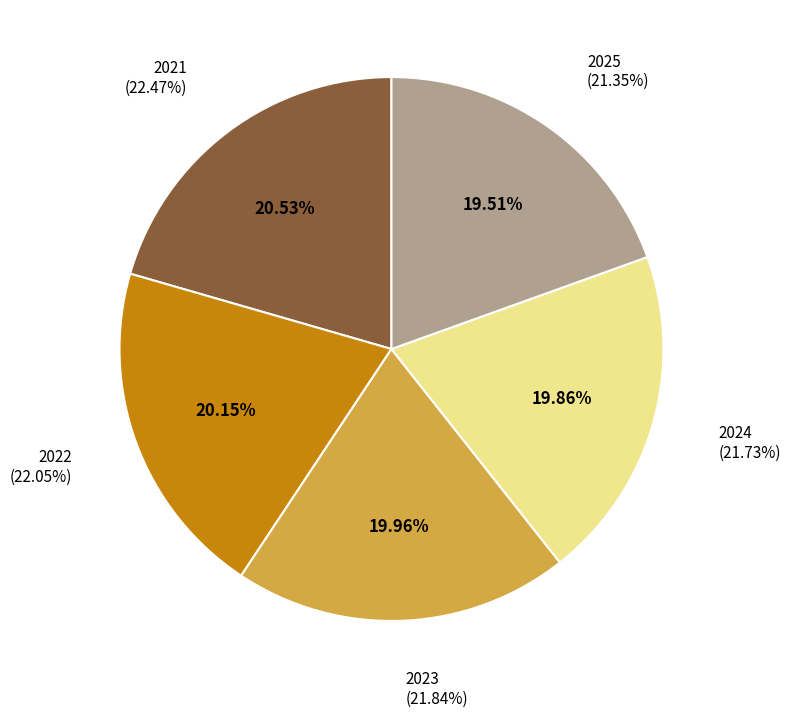

Which slice is the smallest?

2025